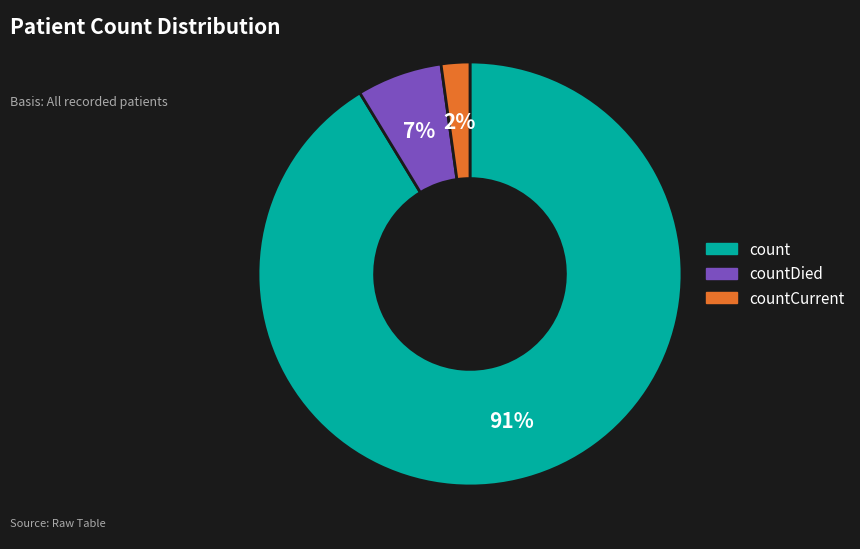

Does countCurrent represent more than half of the total?

No